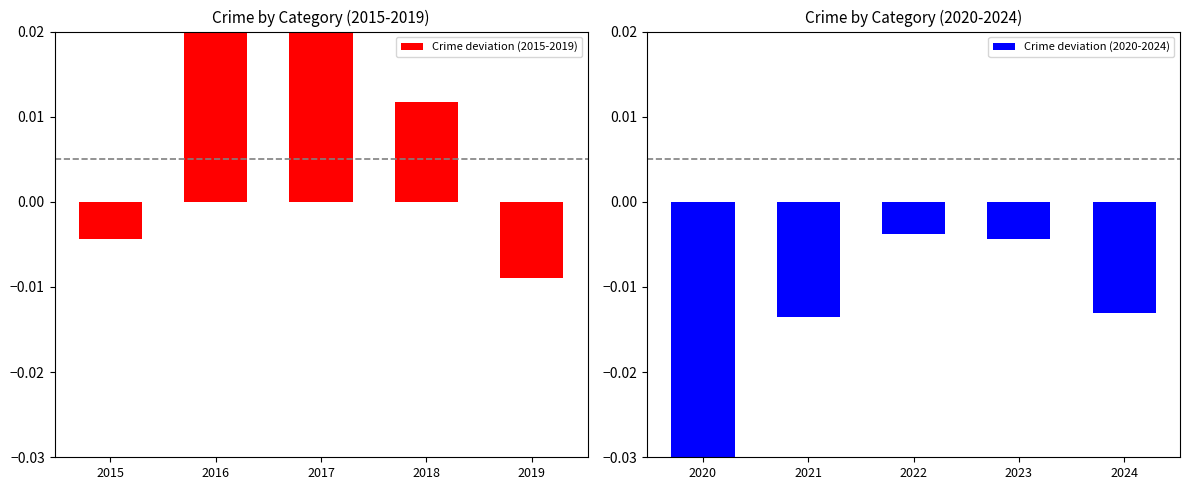

Which series has the widest spread of values?

Crime deviation (2015-2019)